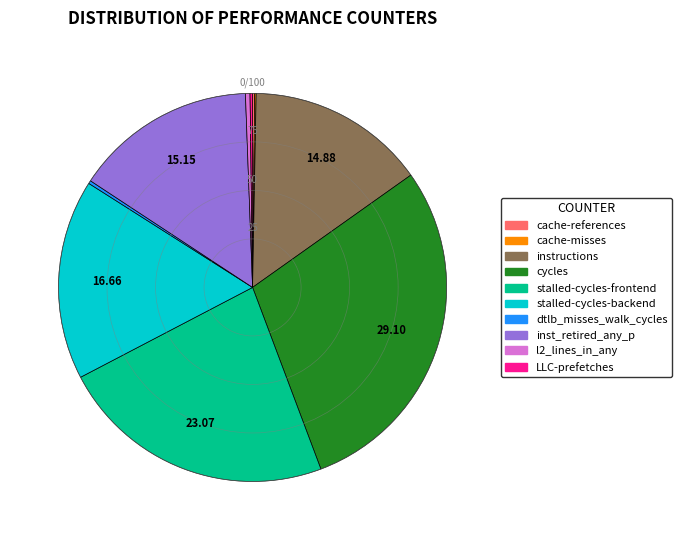

What is the largest slice in the pie chart?

cycles